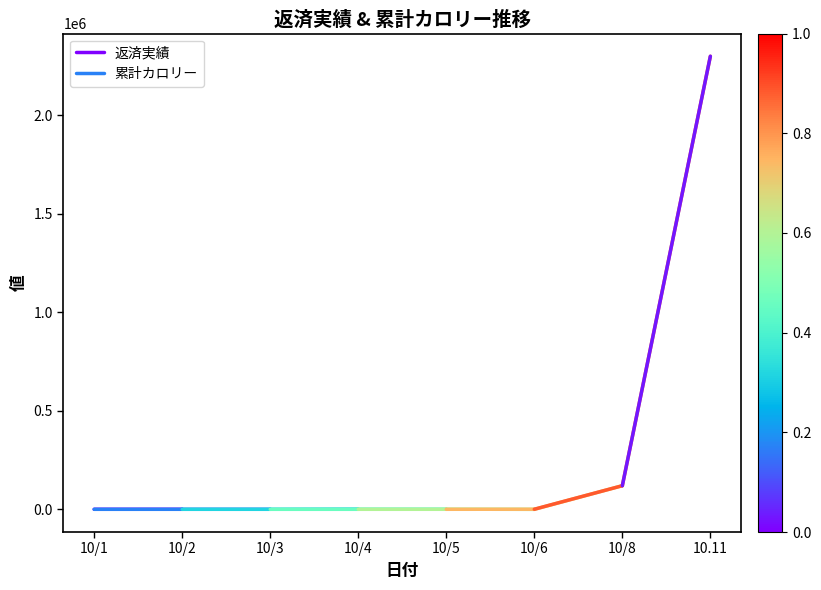

Rank the categories by 返済実績 value from lowest to highest.

10/1, 10/2